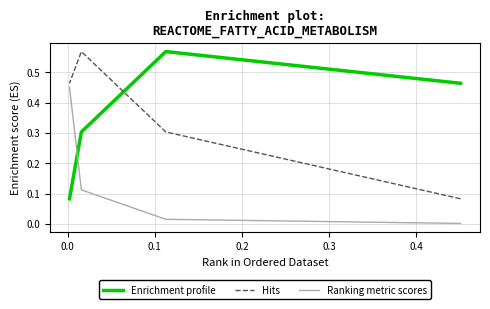

What is the difference between the maximum and minimum values in the Enrichment profile series?

0.5